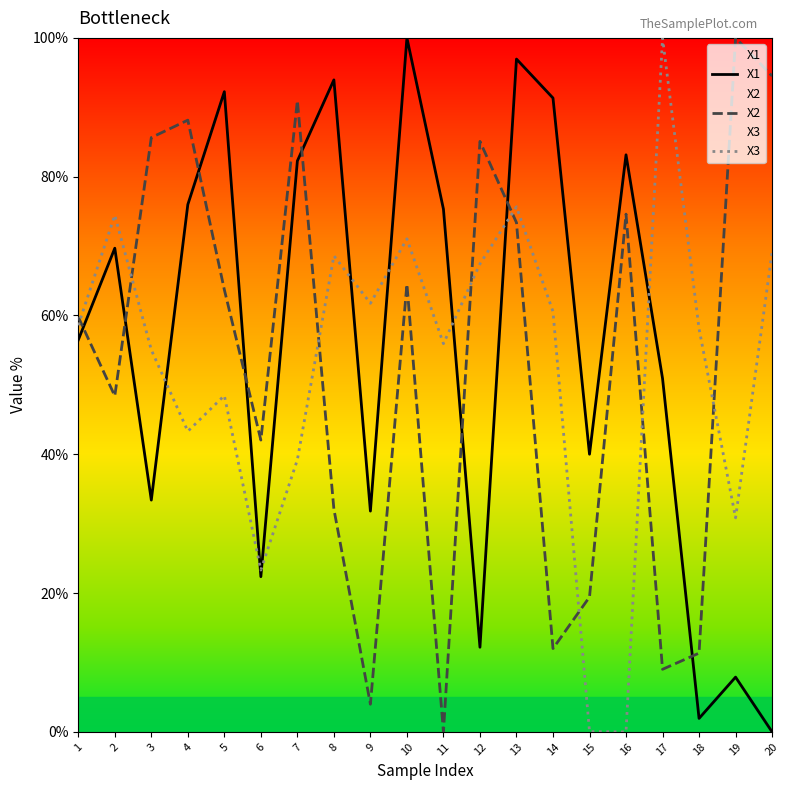

Which series has the largest total across all categories?

X1